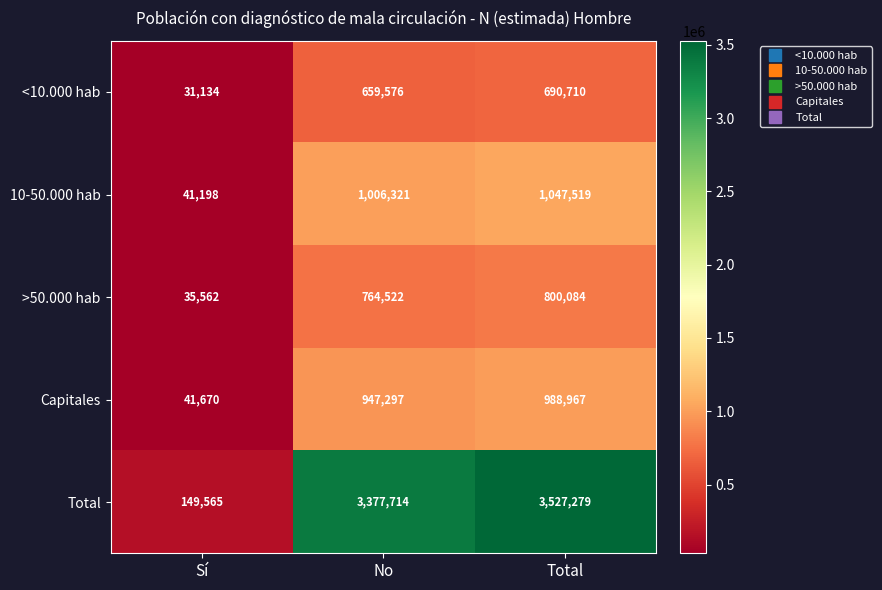

What is the spread (max minus min) of values at Total?

2836569